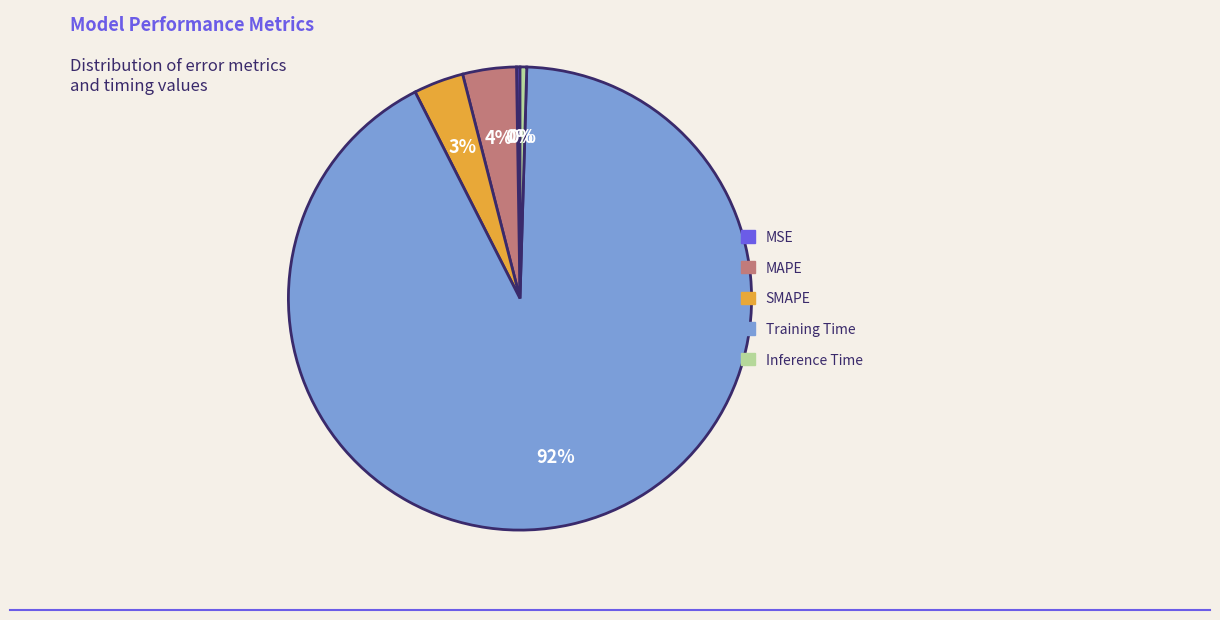

To the nearest percent, what portion does SMAPE represent?

3%